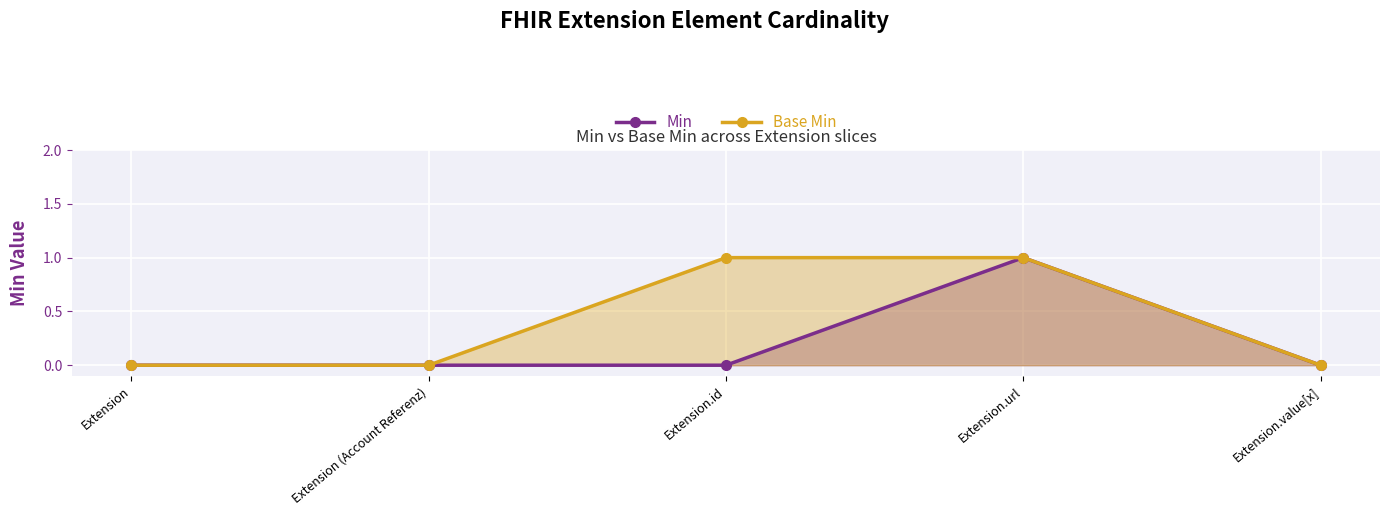

How many lines are shown in the chart?

2